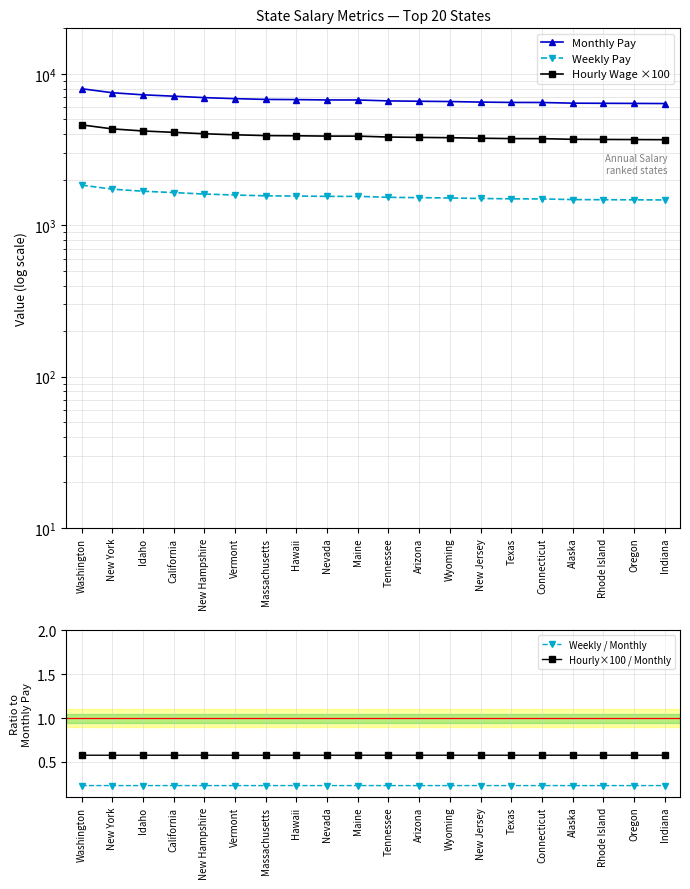

True or false: Hourly Wage ×100 and Weekly / Monthly intersect in this chart.

False